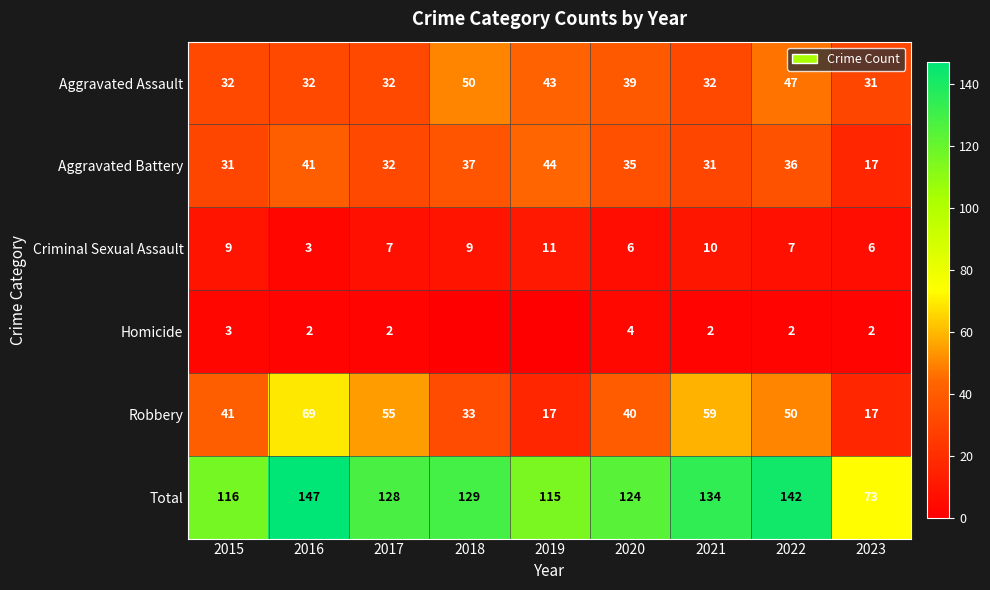

How many data points does each series have?

9